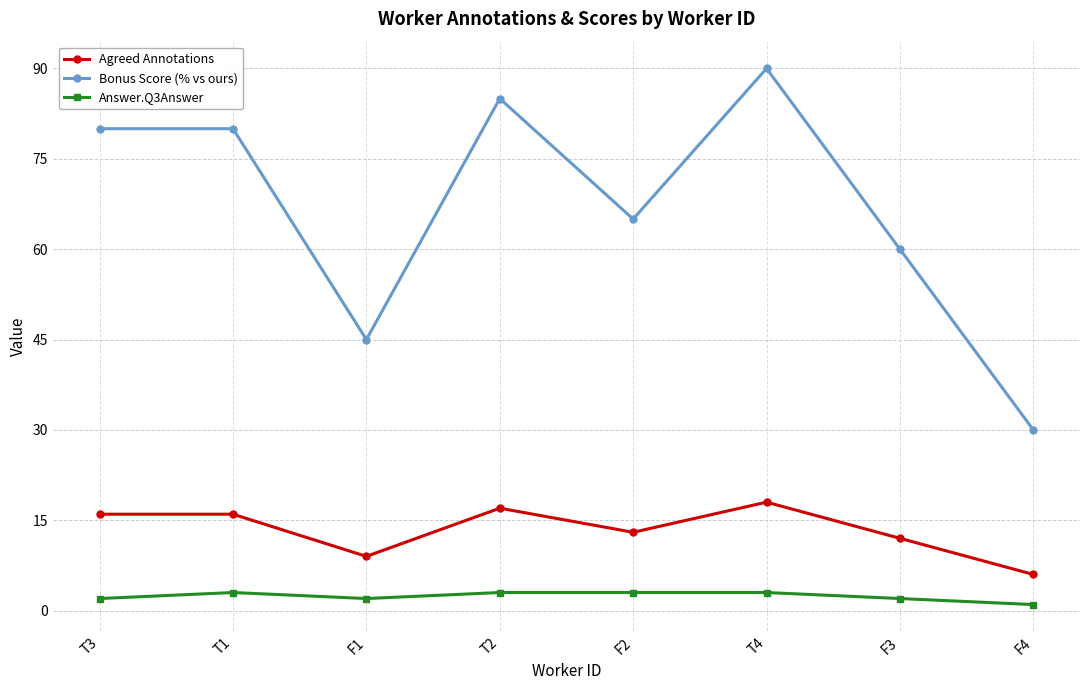

Reading left to right, list all the values displayed in this chart.

Agreed Annotations: T3=16	T1=16	F1=9	T2=17	F2=13	T4=18	F3=12	F4=6
Bonus Score (% vs ours): T3=80	T1=80	F1=45	T2=85	F2=65	T4=90	F3=60	F4=30
Answer.Q3Answer: T3=2	T1=3	F1=2	T2=3	F2=3	T4=3	F3=2	F4=1